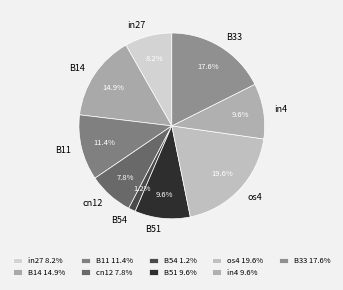

To the nearest percent, what is the difference between the B11 and in4 slice percentages?

2%